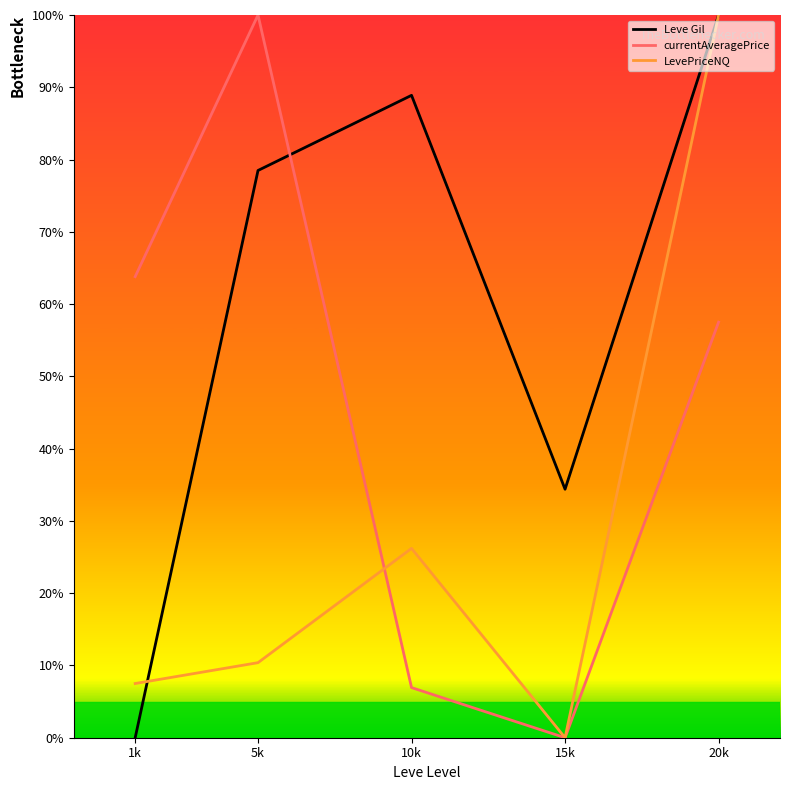

Between which two adjacent categories do Leve Gil and currentAveragePrice first intersect?

5k and 10k